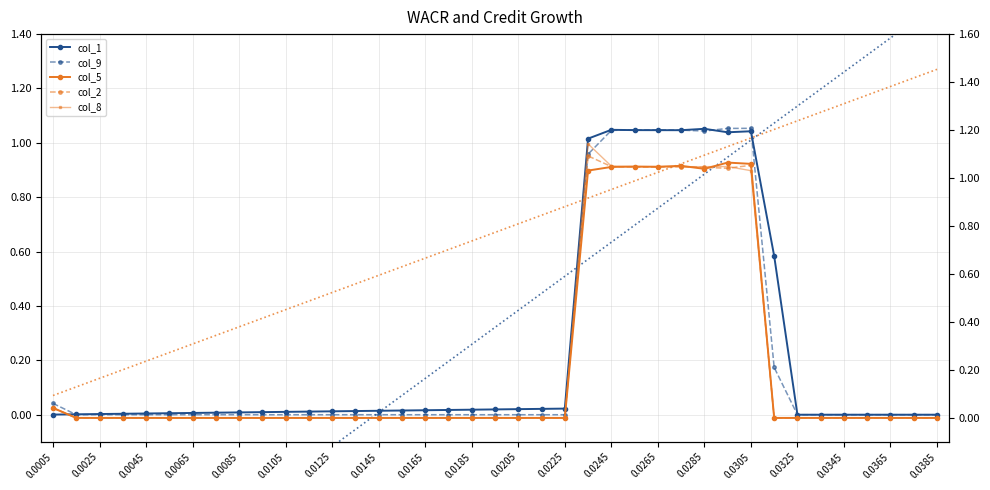

What is the sum of all col_1 values?

9.2